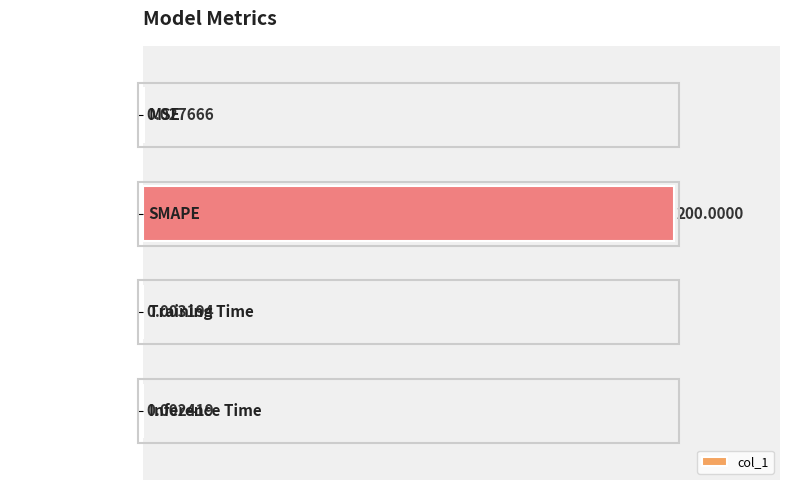

What is the sum of the values at Training Time and SMAPE?

100.0